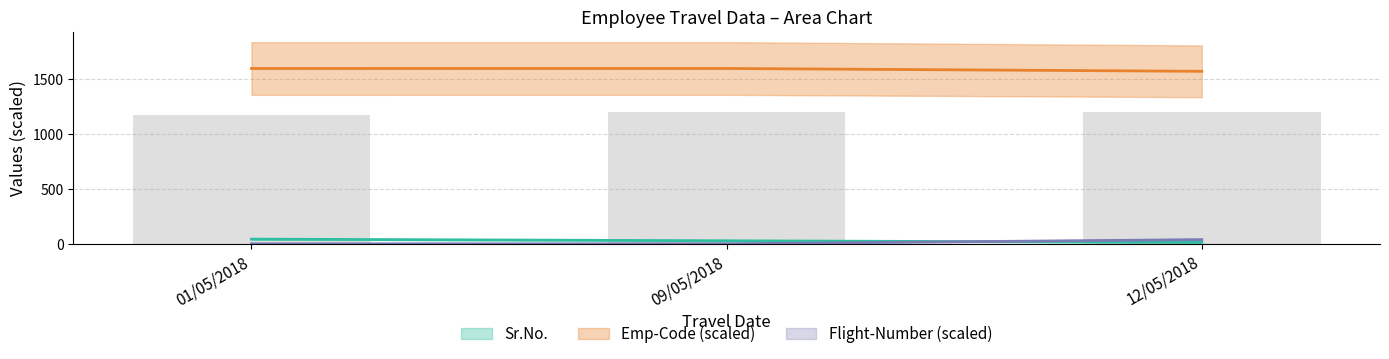

What is the smallest value displayed?

2.4